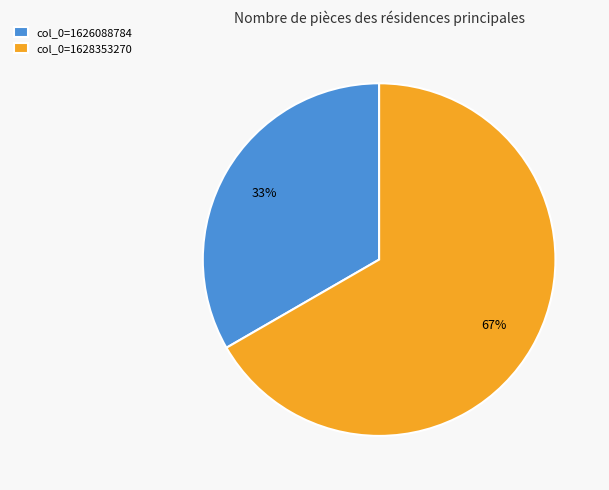

The col_0=1626088784 slice represents 33% of the pie. True or false?

True